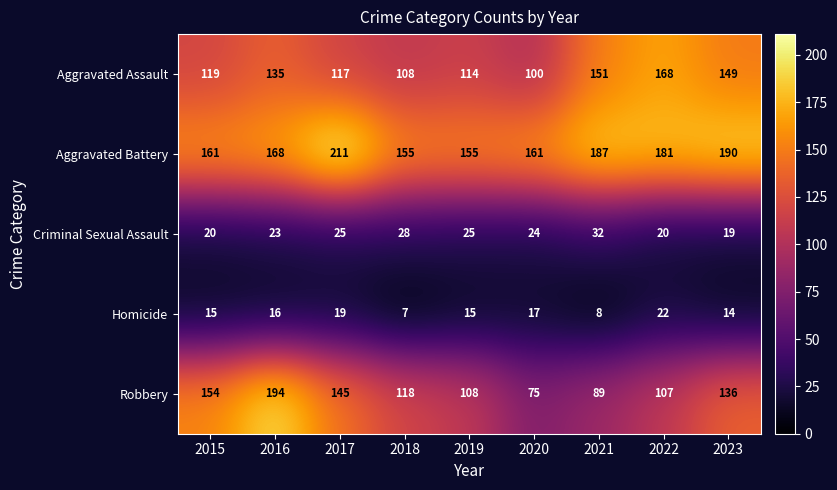

What is the maximum value shown in the chart?

211